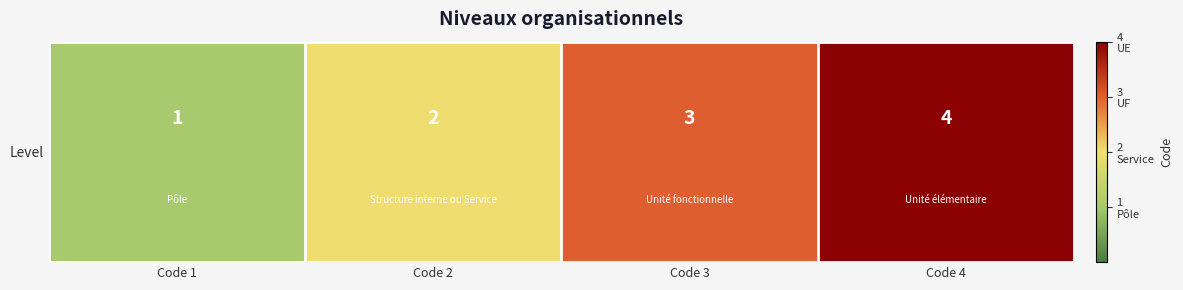

Reading left to right, extract all data points from this chart.

Code 1=1	Code 2=2	Code 3=3	Code 4=4